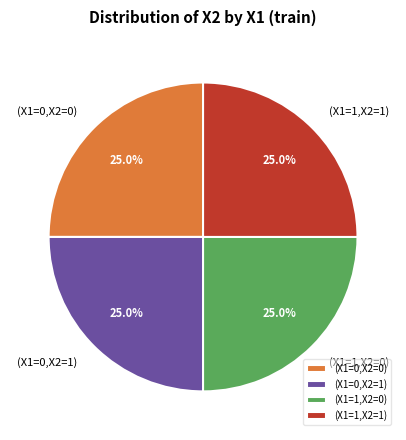

What is the total percentage of (X1=0,X2=0) and (X1=1,X2=0)?

50.0%